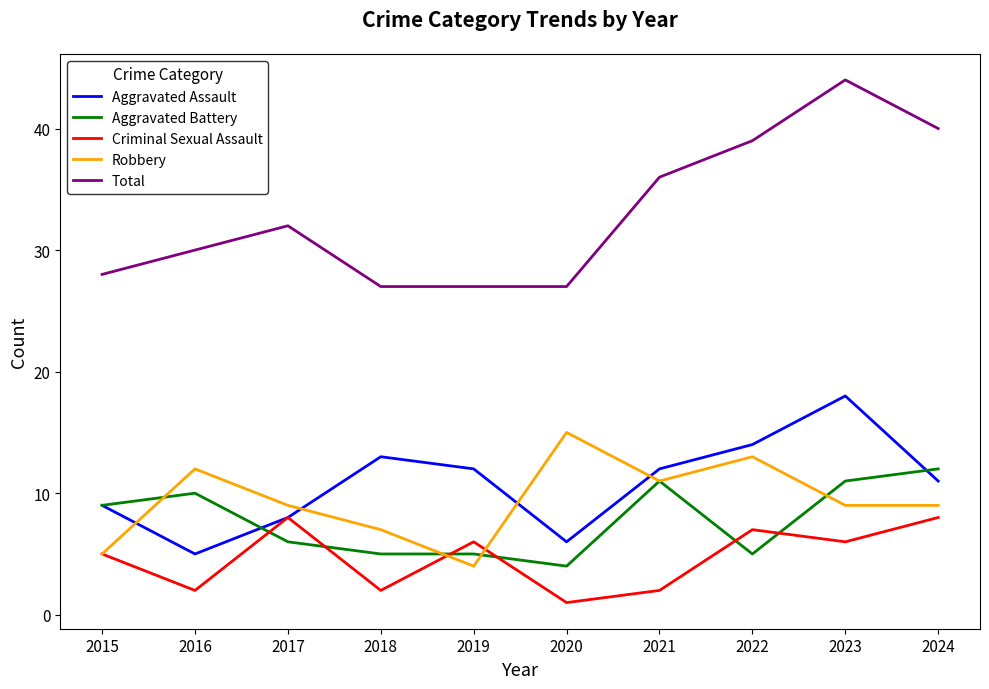

List the series in order of their peak value, lowest first.

Criminal Sexual Assault, Aggravated Battery, Robbery, Aggravated Assault, Total